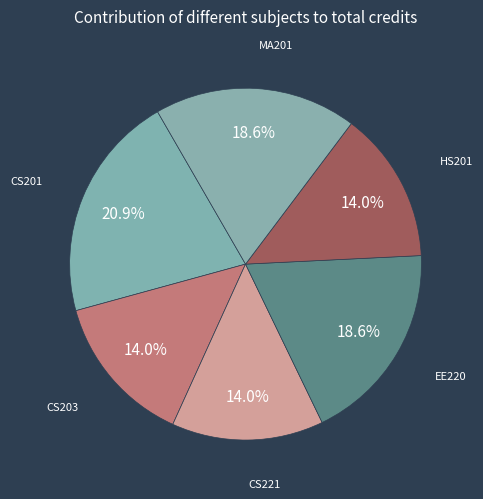

Which slice is the smallest?

CS203